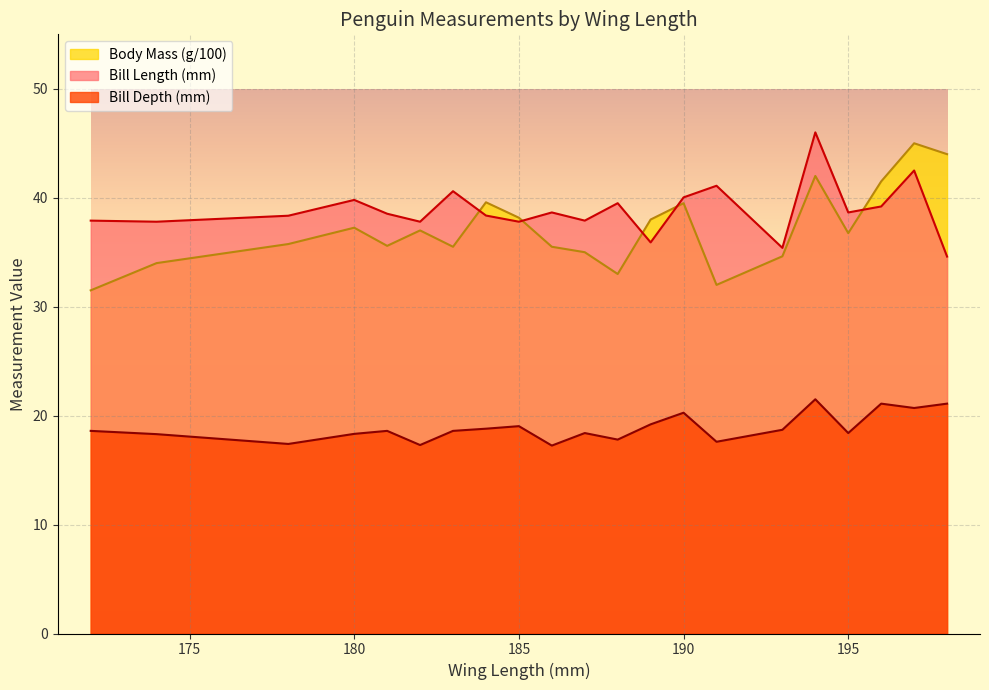

Between 186 and 190, which series saw the biggest shift?

Body Mass (g/100)